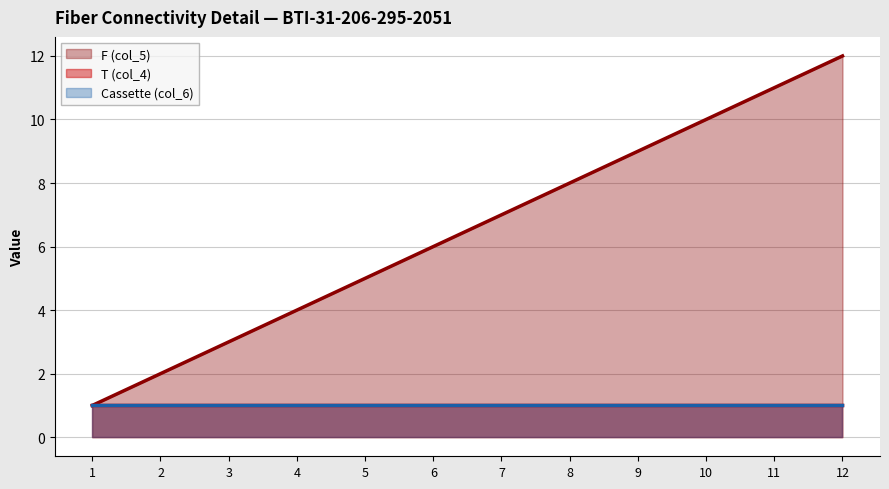

At how many categories does at least one series exceed 5?

7